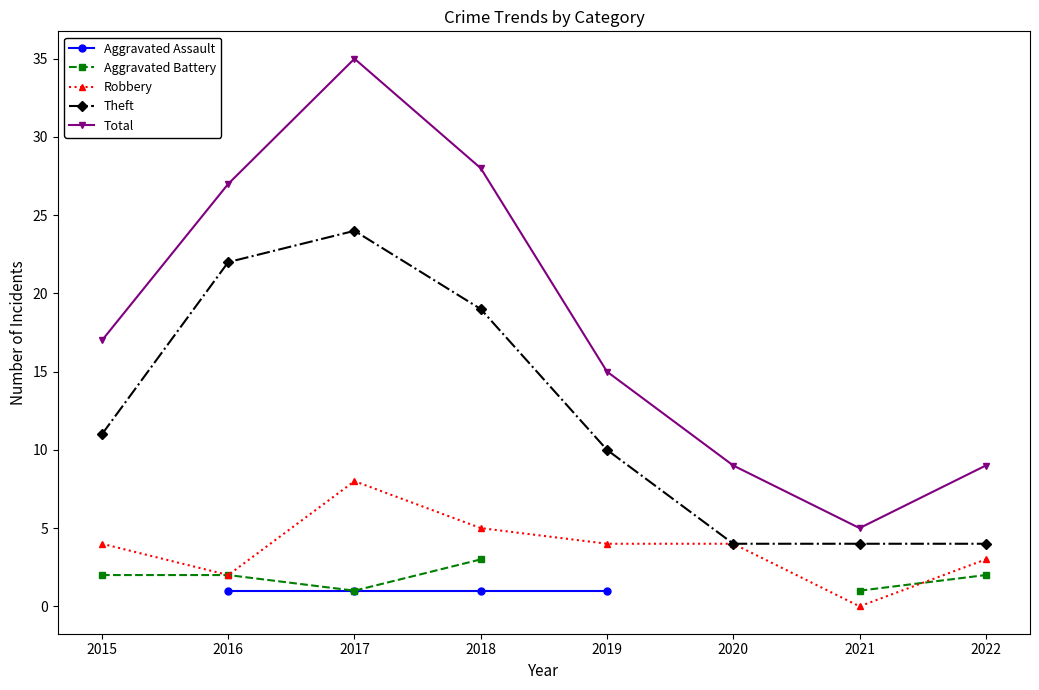

What is the minimum value for Theft?

4